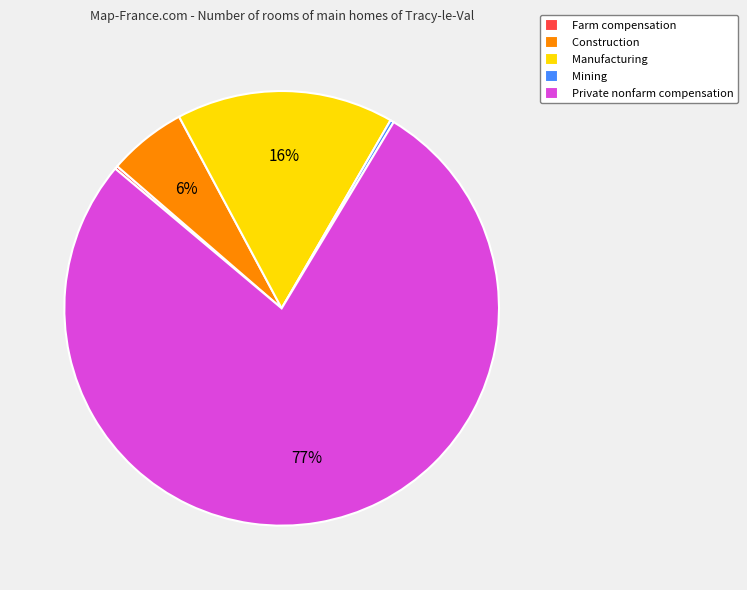

What is the majority slice?

Private nonfarm compensation